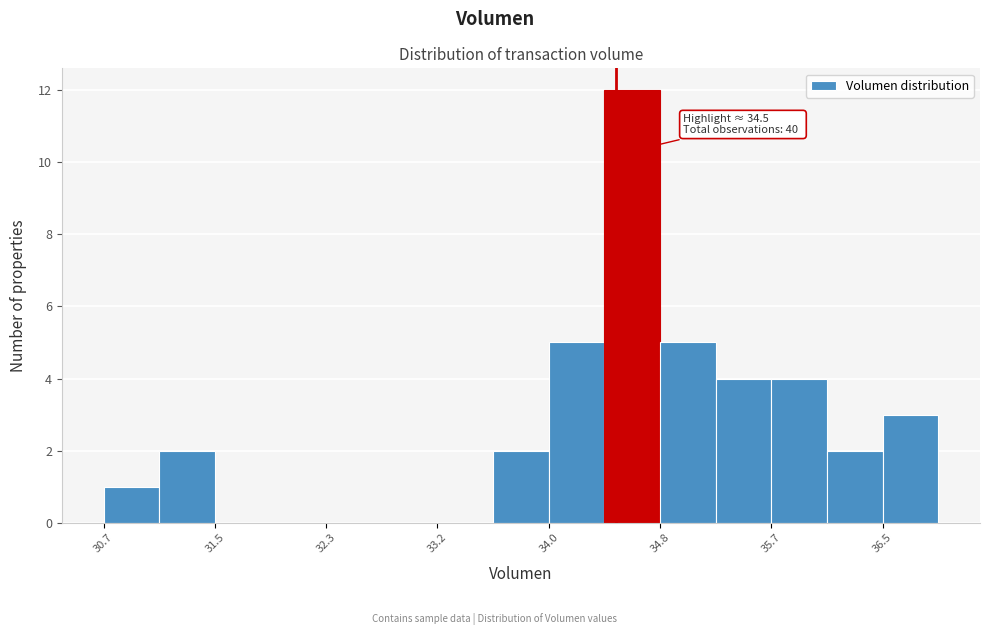

Over which range of the x-axis is the bar tallest?

34.4 to 34.8